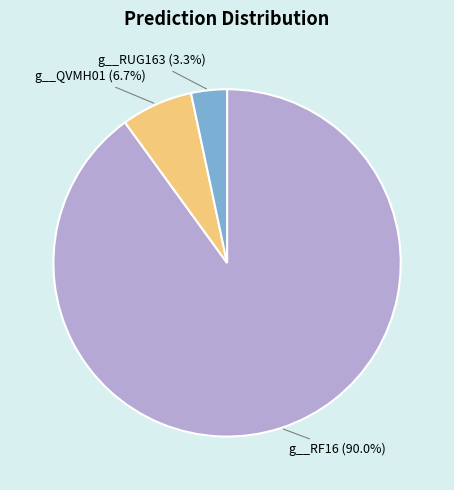

To the nearest percent, what is the average slice percentage?

33%